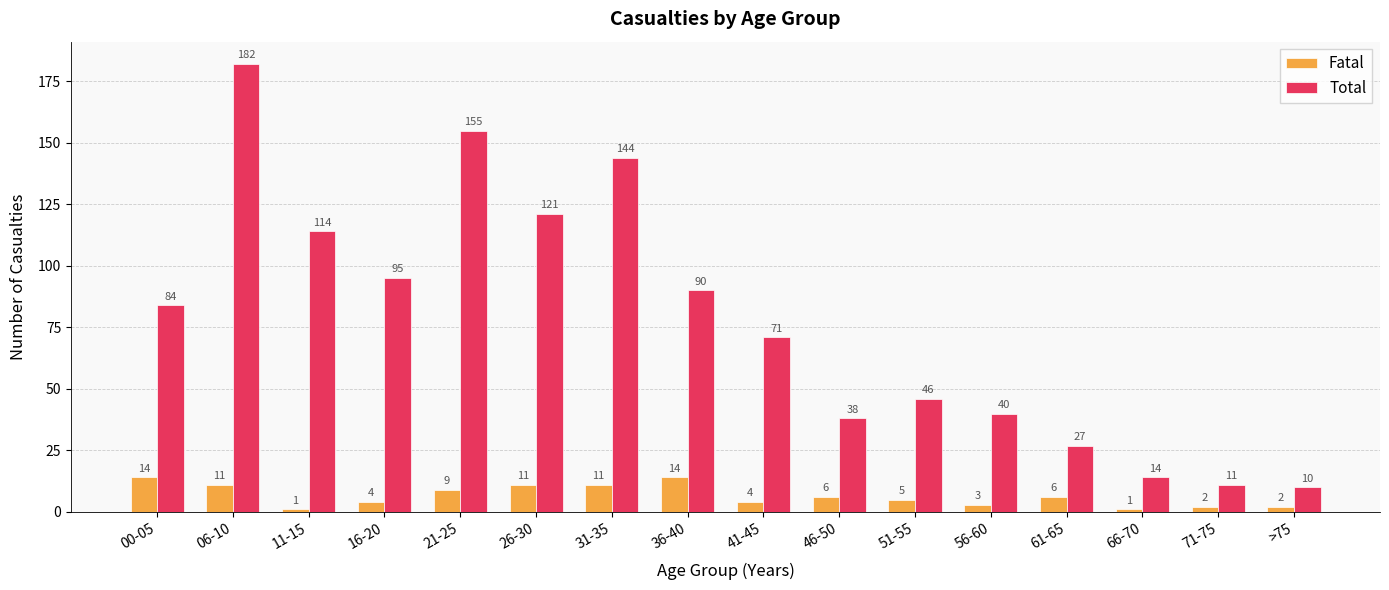

What are all the series names shown in the legend?

Fatal, Total